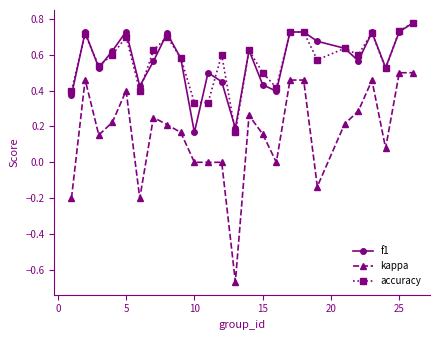

True or false: accuracy and kappa cross at least once.

False